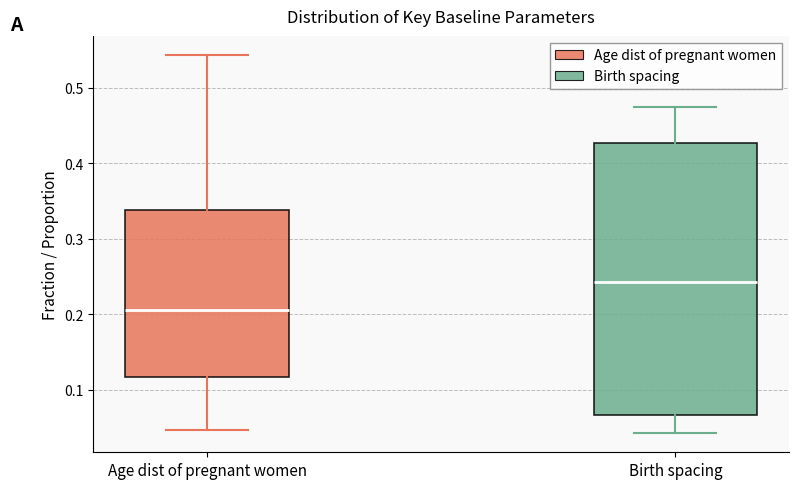

Reading left to right, transcribe this box plot: for each box, give where its median line is, the range the box spans, and where its two whiskers end, as read against the y-axis. The values are not printed on the chart, so give them approximately, as read against the axis.

Age dist of pregnant women: median 0.21, box 0.12 to 0.34, whiskers 0.05 to 0.54
Birth spacing: median 0.24, box 0.07 to 0.43, whiskers 0.04 to 0.47